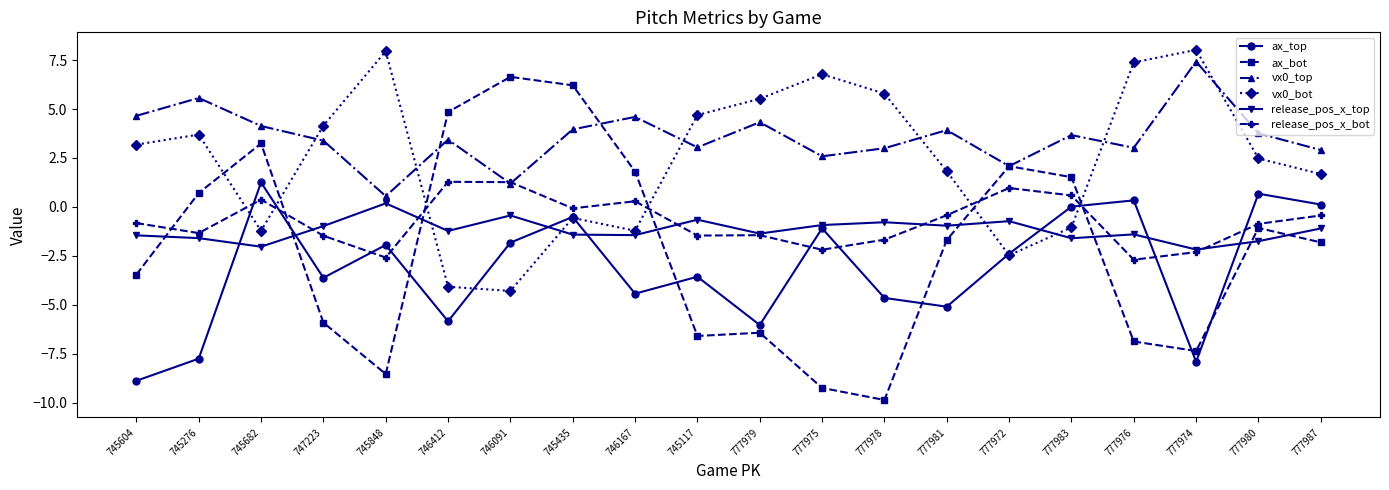

At which category is the sum across all series the highest?

745435